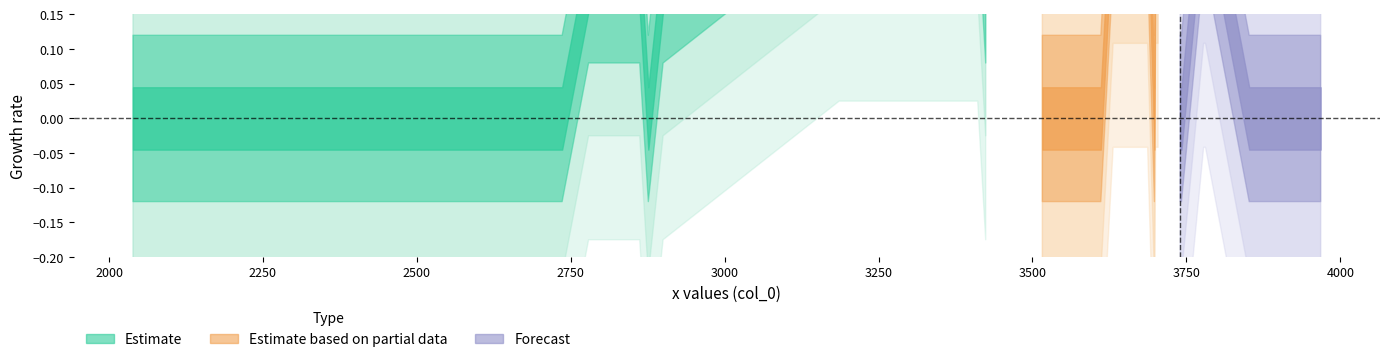

Count the number of values greater than 0.

6